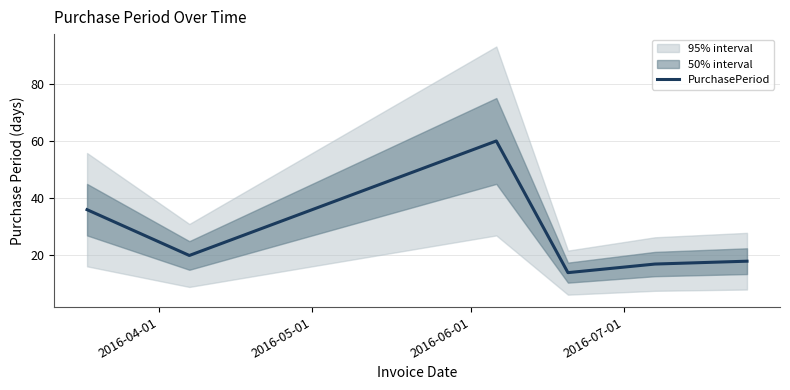

What is the minimum value for PurchasePeriod?

14